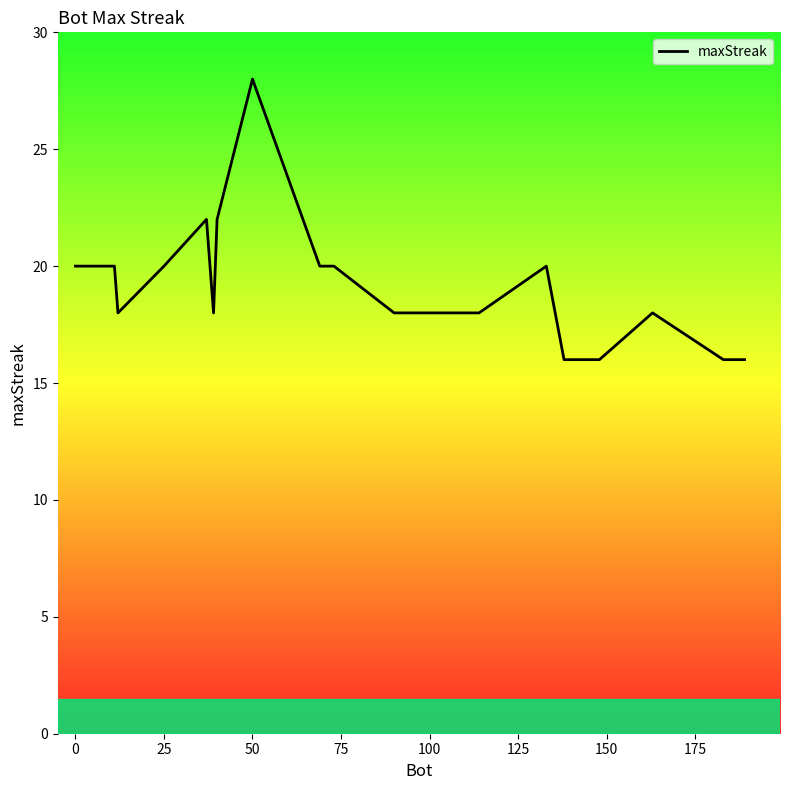

What is the difference between the maximum and minimum values?

12